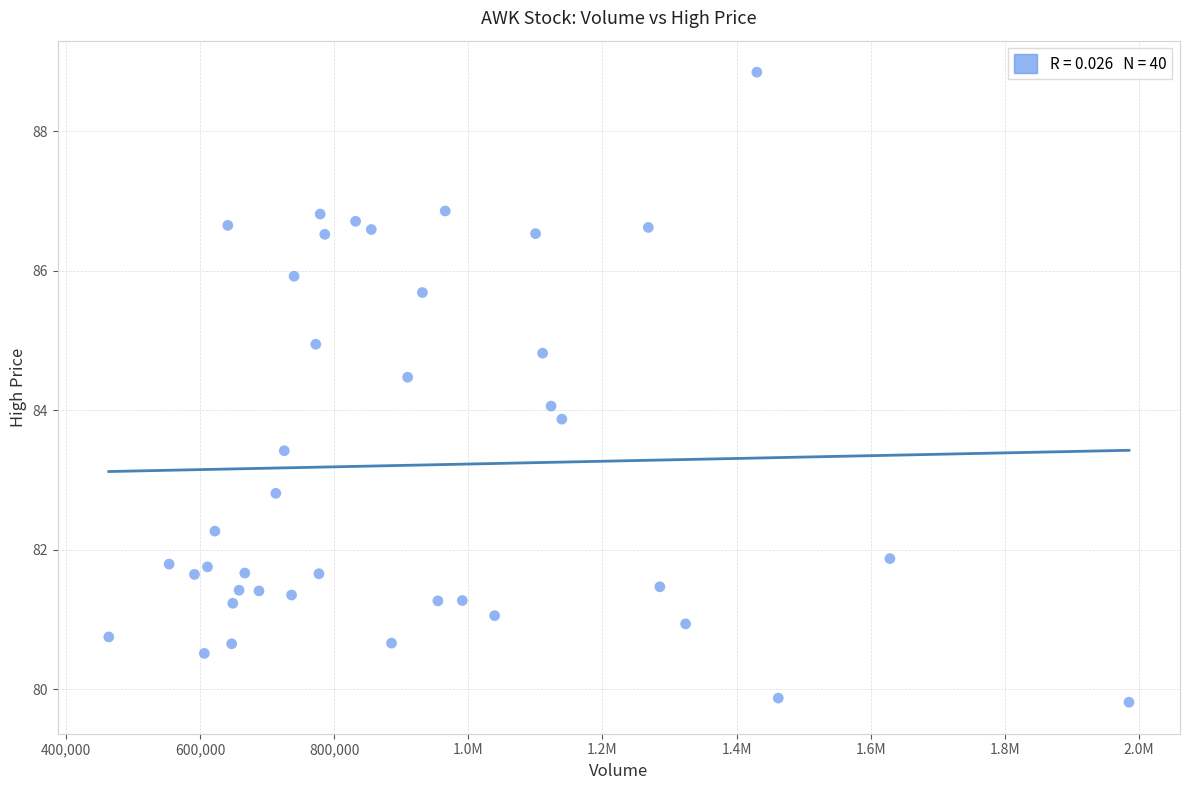

What is the range of Y values (max minus min)?

9.0